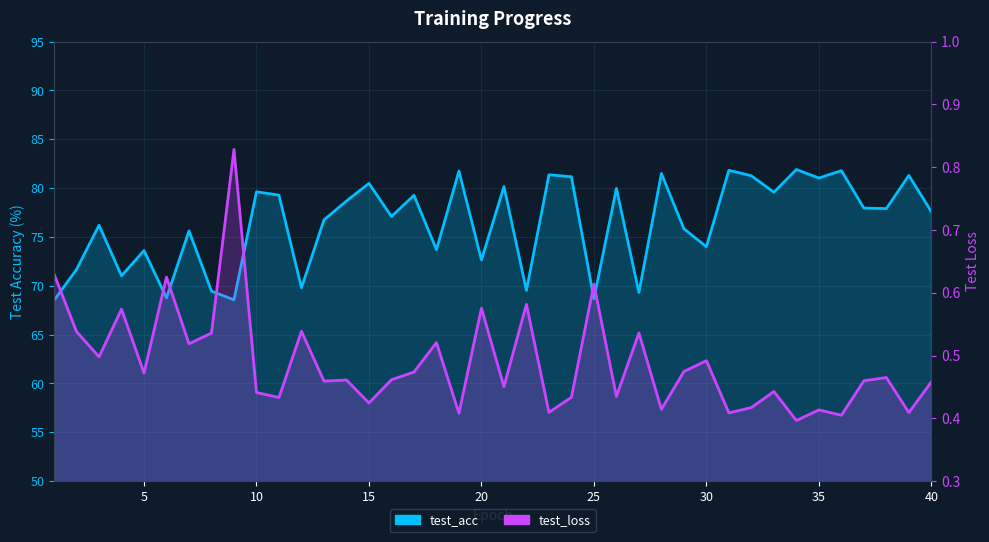

What is the difference between the test_acc values at 23 and 26?

1.4